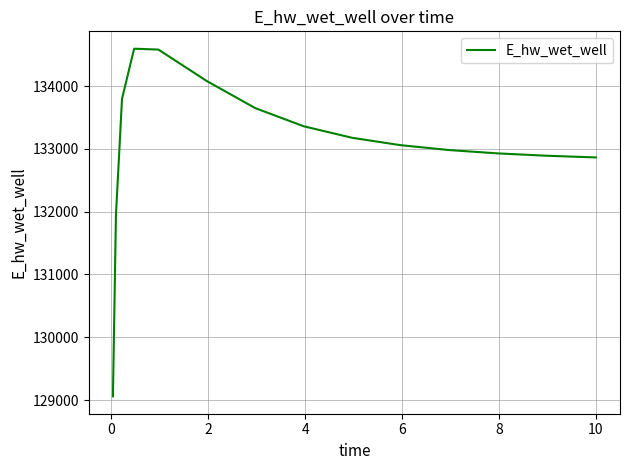

What is the smallest value displayed?

129058.4